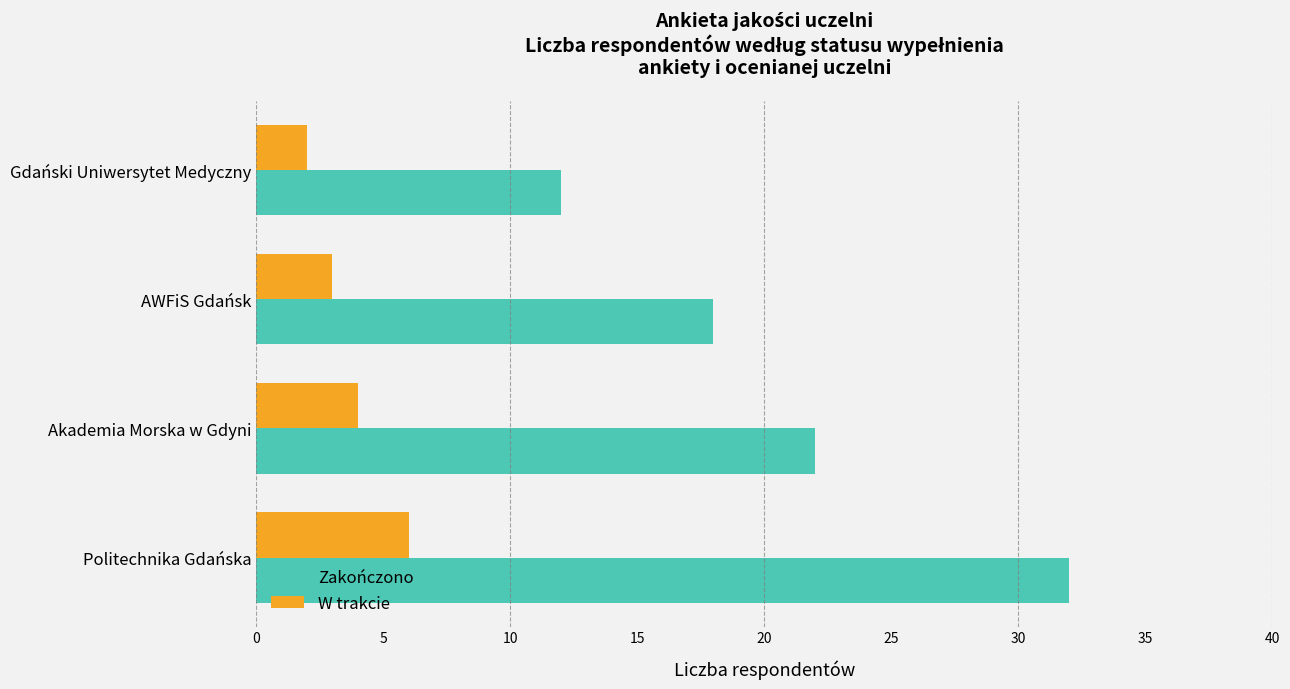

What is the difference between the maximum and minimum values in the Zakończono series?

20